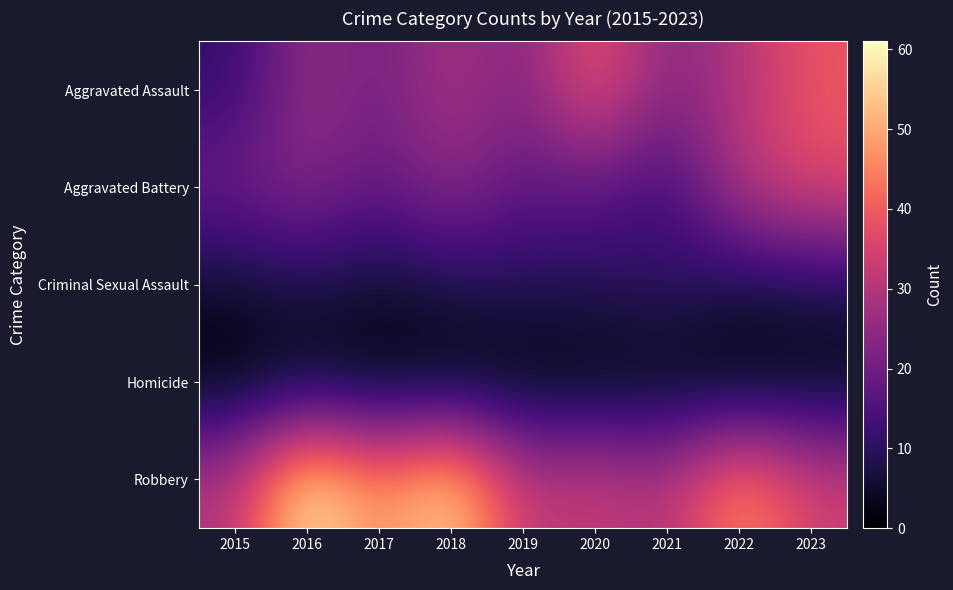

Reading left to right, extract all data points from this chart.

Aggravated Assault: 2015=11	2016=26	2017=20	2018=29	2019=22	2020=40	2021=23	2022=30	2023=39
Aggravated Battery: 2015=20	2016=24	2017=18	2018=25	2019=17	2020=18	2021=12	2022=31	2023=37
Criminal Sexual Assault: 2015=5	2016=8	2017=5	2018=8	2019=9	2020=9	2021=11	2022=7	2023=8
Homicide: 2015=1	2016=3	2017=1	2018=1	2019=1	2020=1	2021=2	2022=0	2023=2
Robbery: 2015=30	2016=61	2017=45	2018=58	2019=31	2020=34	2021=29	2022=48	2023=34